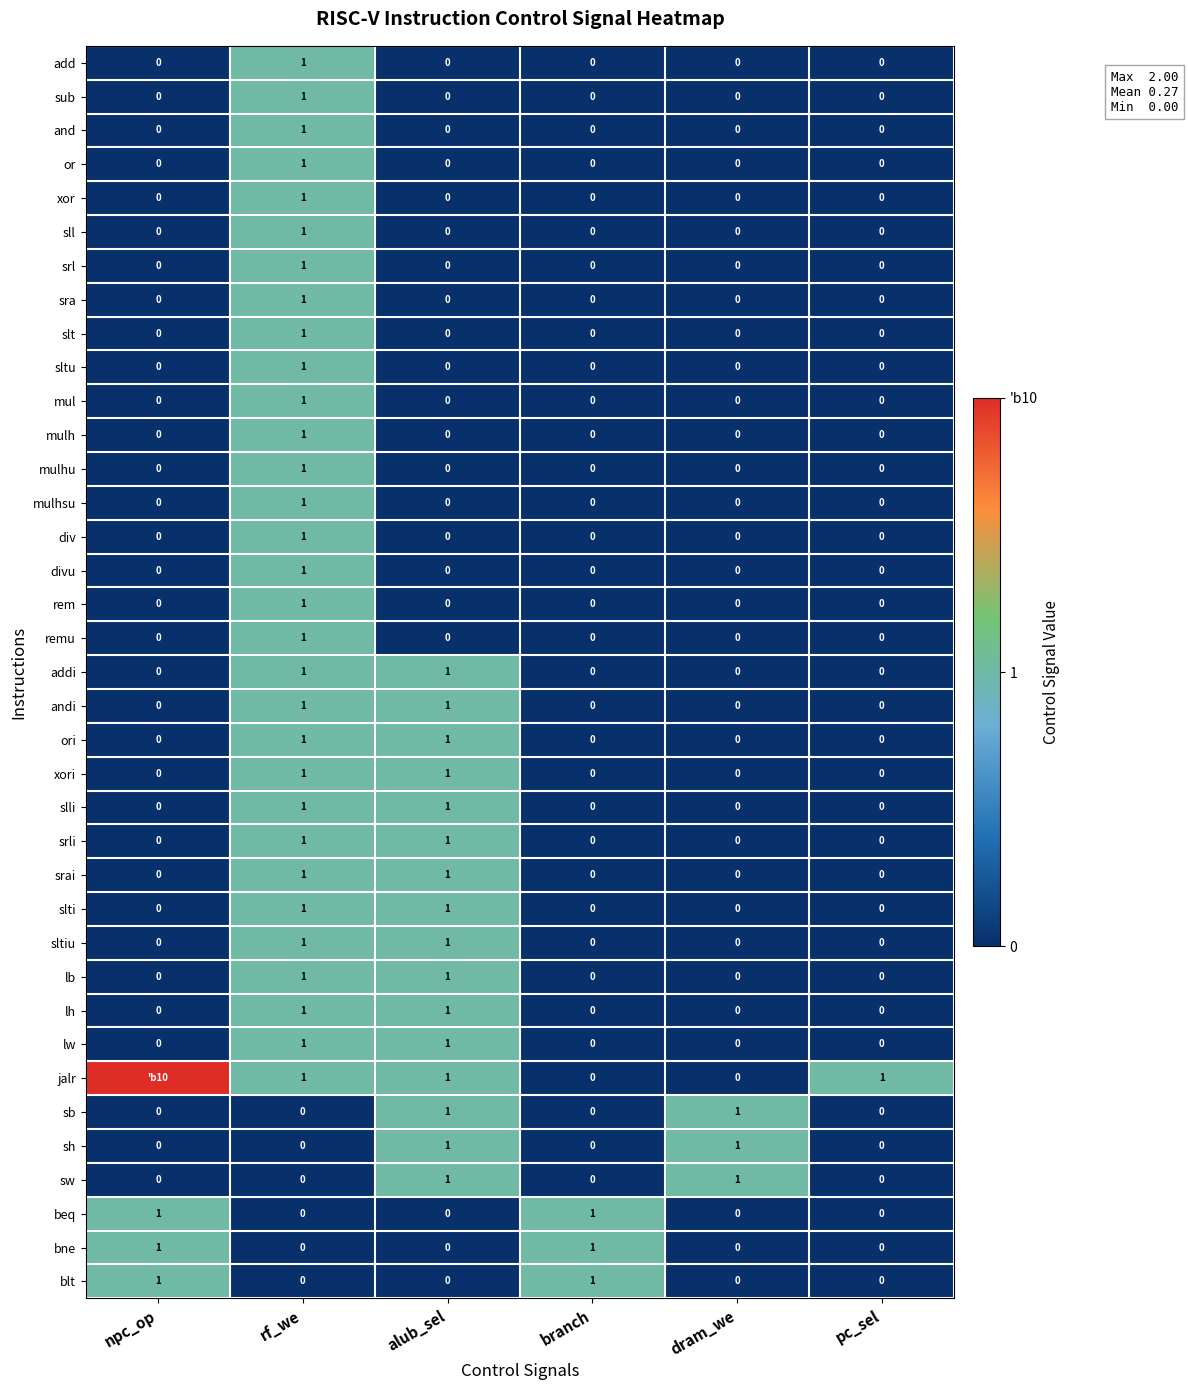

Between dram_we and branch, which is larger?

dram_we